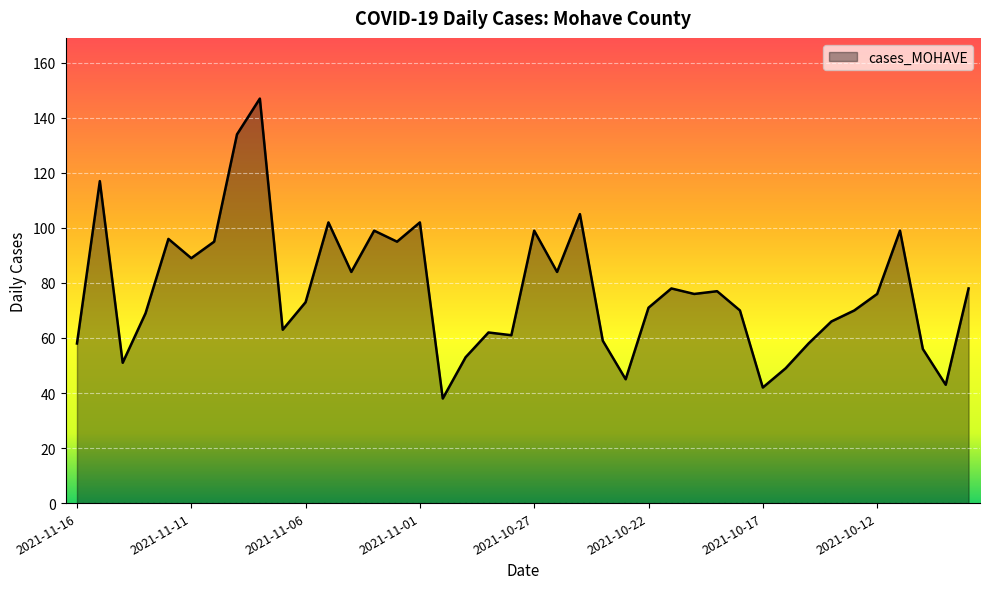

What is the minimum value shown in the chart?

38